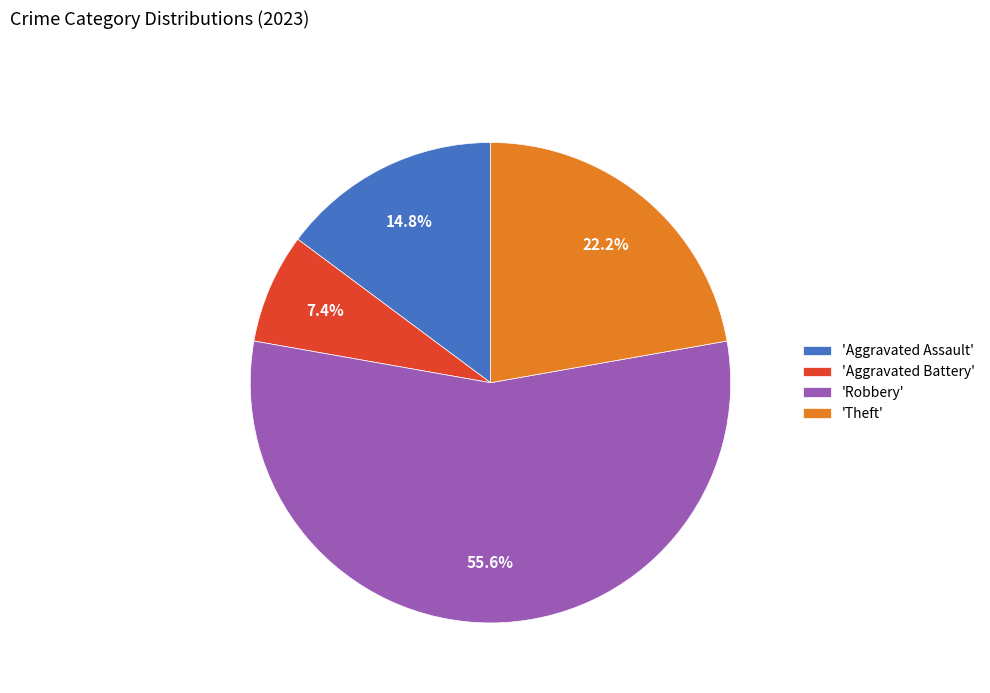

To the nearest percent, what is the average slice percentage?

25%